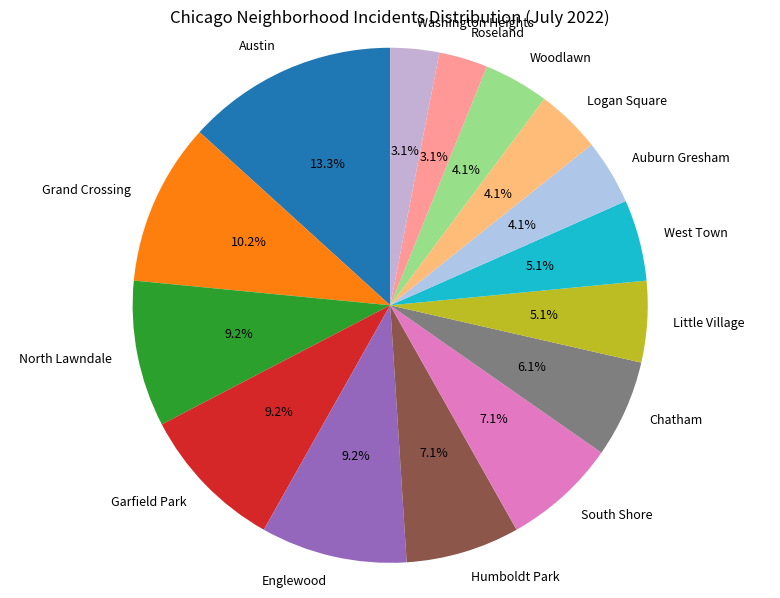

Between North Lawndale and Grand Crossing, which is larger?

Grand Crossing